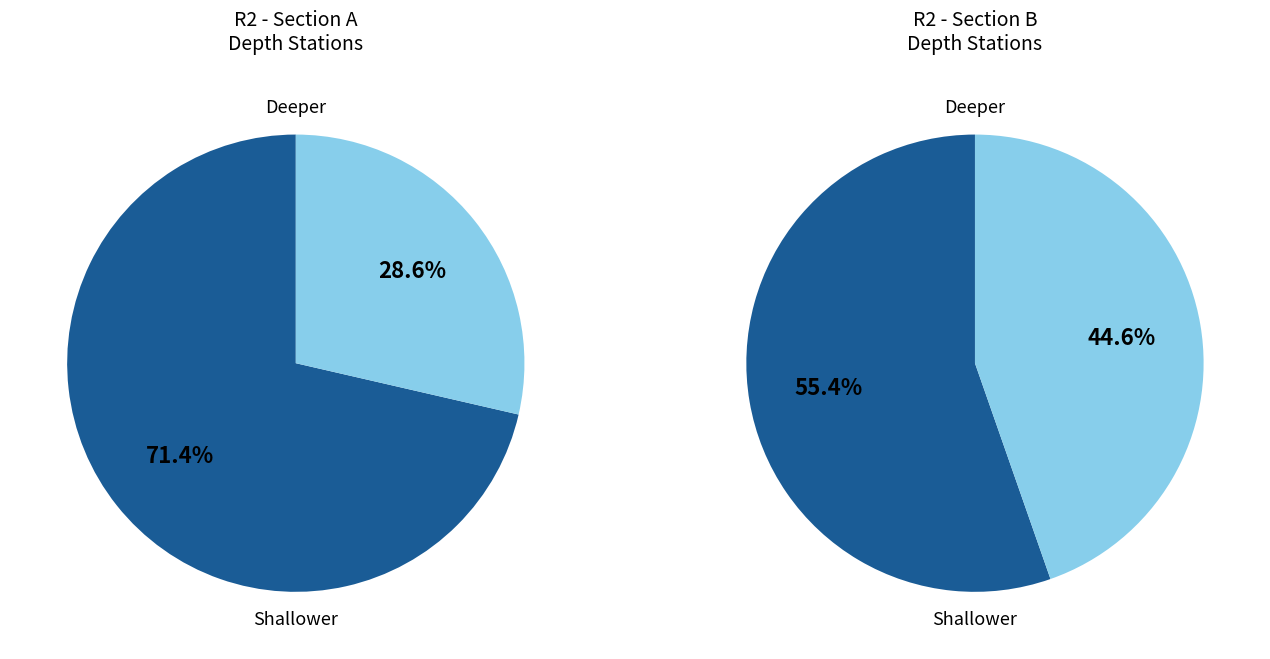

Is it true that 6 is 5% of the pie?

True